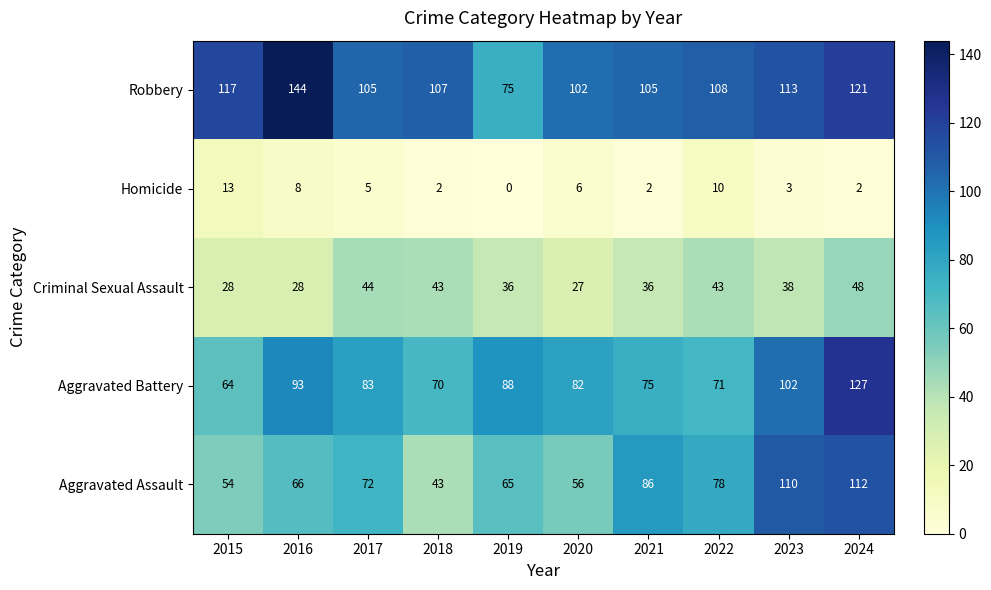

What is the spread (max minus min) of values at 2023?

110